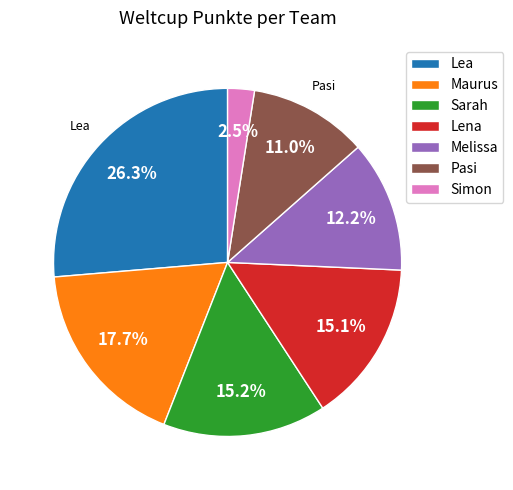

What percentage do Simon and Pasi together represent?

13.5%